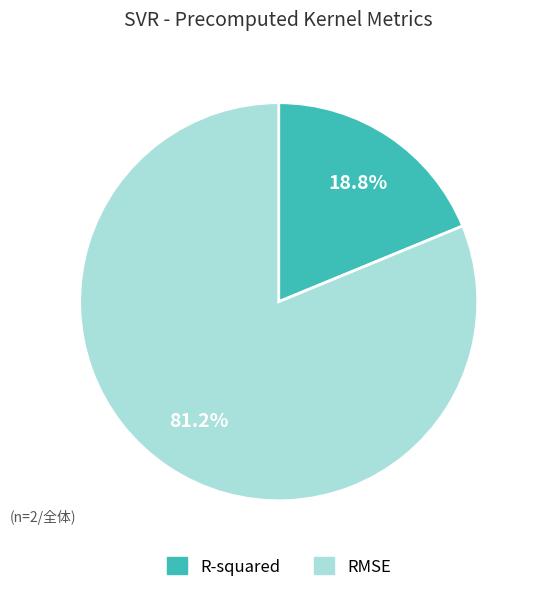

Does R-squared account for over 50% of the chart?

No